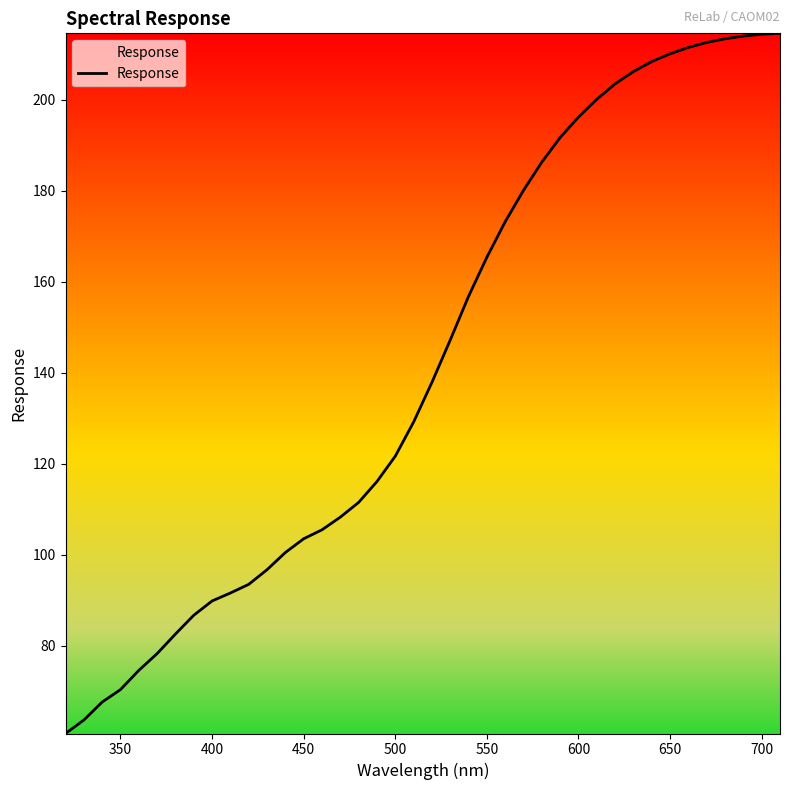

What is the smallest value displayed?

60.7